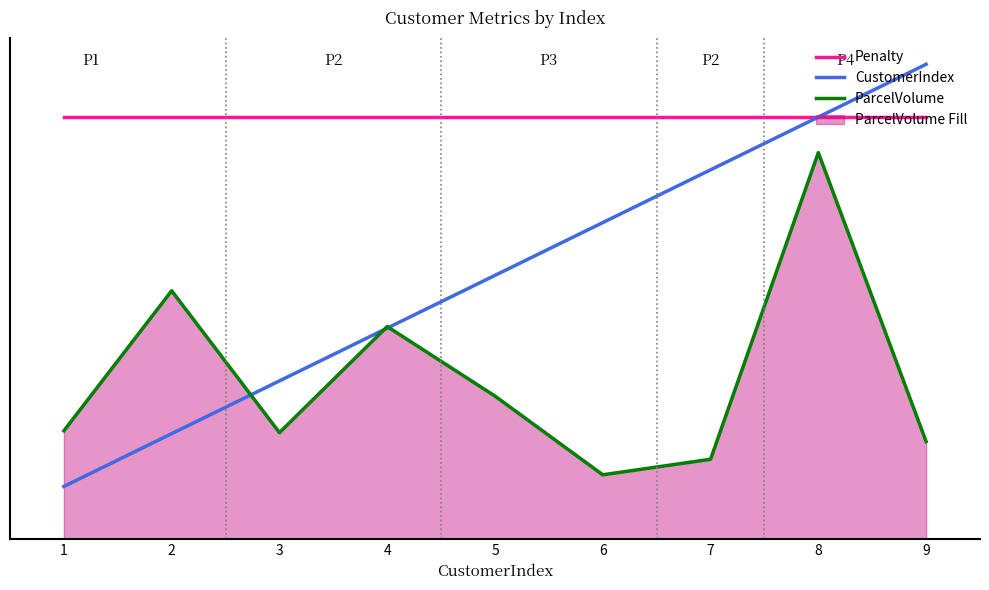

Reading left to right, extract all data points from this chart.

Penalty: 1=8.0	2=8.0	3=8.0	4=8.0	5=8.0	6=8.0	7=8.0	8=8.0	9=8.0
CustomerIndex: 1=1.0	2=2.0	3=3.0	4=4.0	5=5.0	6=6.0	7=7.0	8=8.0	9=9.0
ParcelVolume: 1=2.1	2=4.7	3=2.0	4=4.0	5=2.7	6=1.2	7=1.5	8=7.3	9=1.9